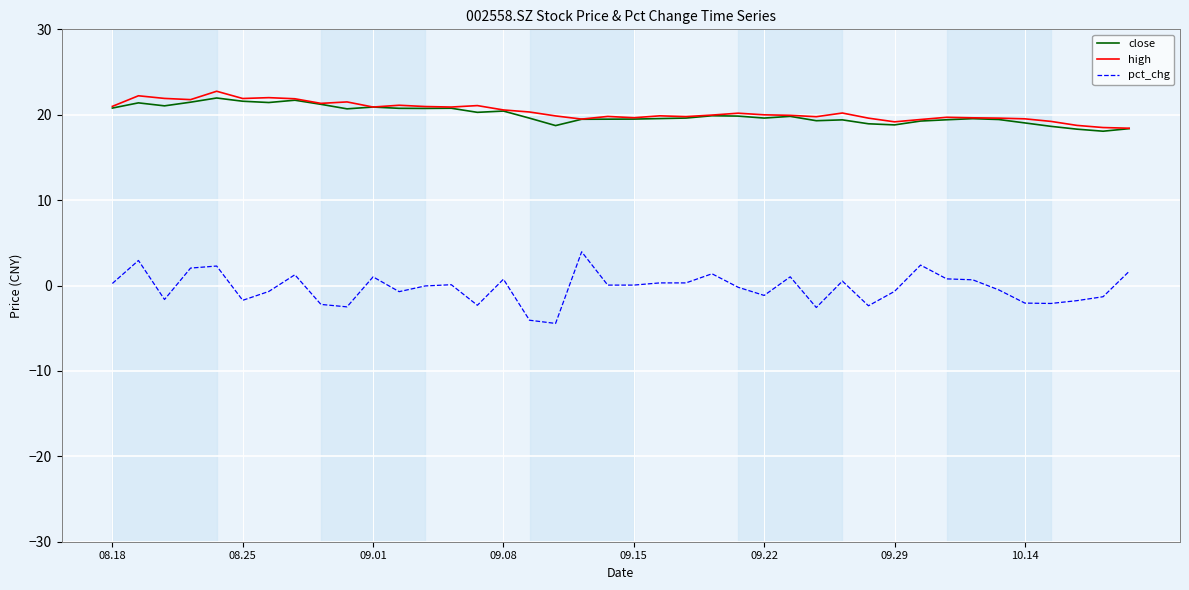

Which series has the largest range (max minus min)?

pct_chg